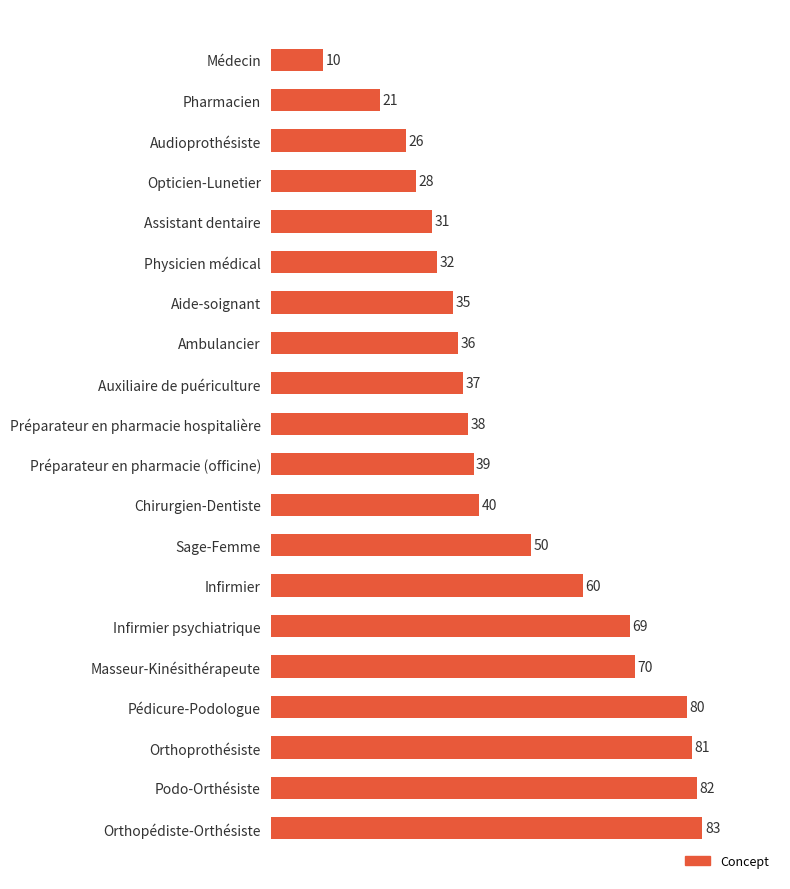

List the labels in order of value, largest first.

Orthopédiste-Orthésiste, Podo-Orthésiste, Orthoprothésiste, Pédicure-Podologue, Masseur-Kinésithérapeute, Infirmier psychiatrique, Infirmier, Sage-Femme, Chirurgien-Dentiste, Préparateur en pharmacie (officine), Préparateur en pharmacie hospitalière, Auxiliaire de puériculture, Ambulancier, Aide-soignant, Physicien médical, Assistant dentaire, Opticien-Lunetier, Audioprothésiste, Pharmacien, Médecin